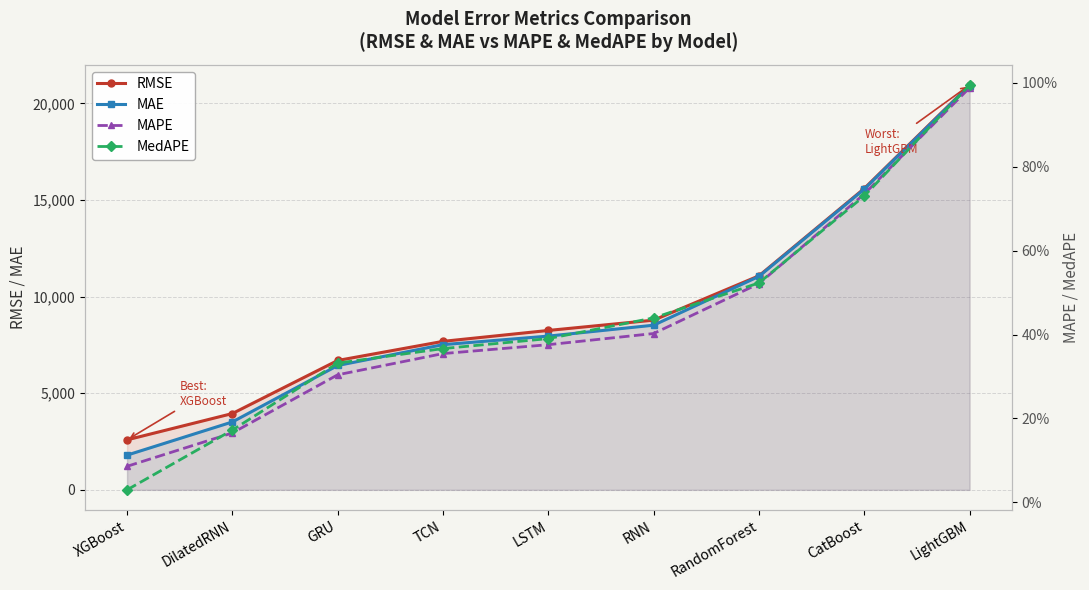

What is the label of the 7th point from the right?

GRU